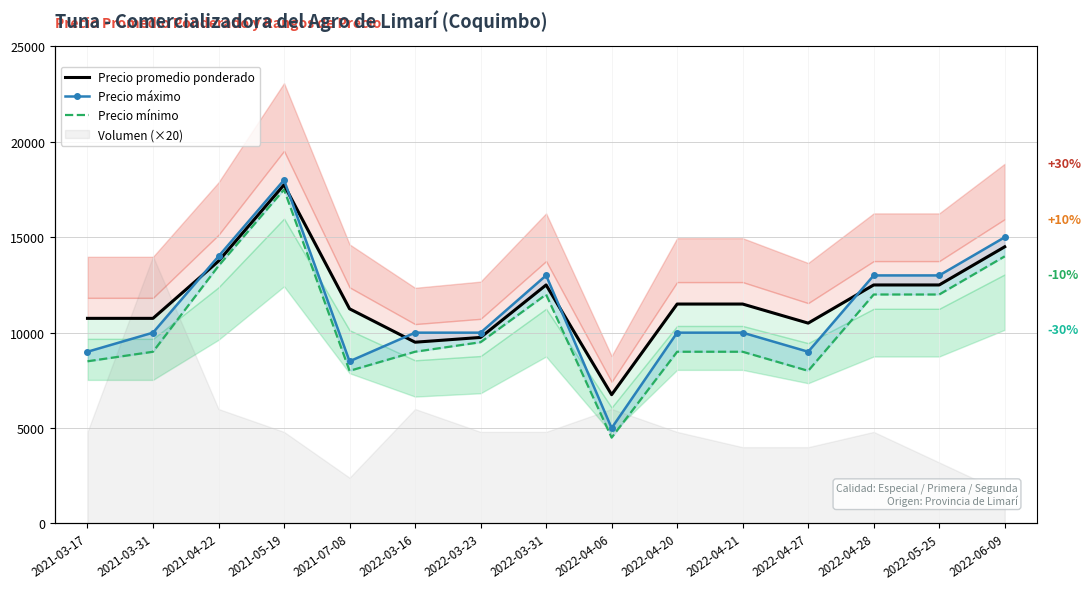

What is the highest value of the Precio máximo series?

18000